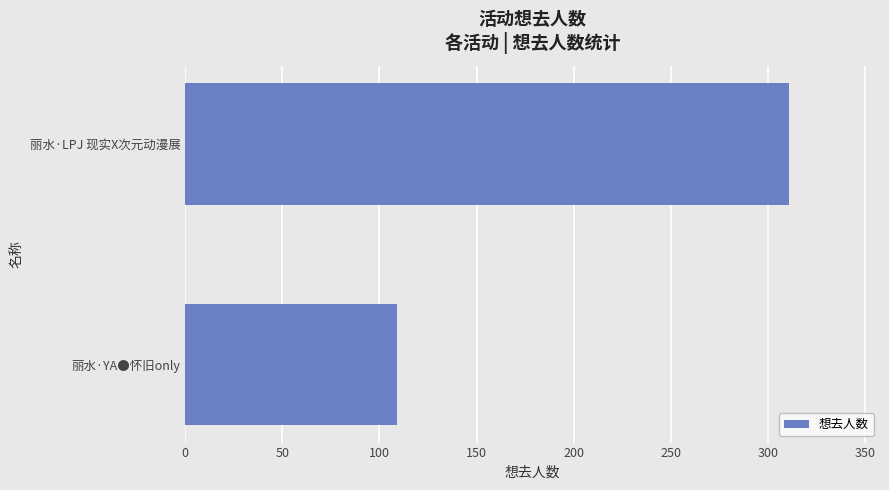

What is the change in value from 丽水·YA●怀旧only to 丽水·LPJ 现实X次元动漫展?

+202